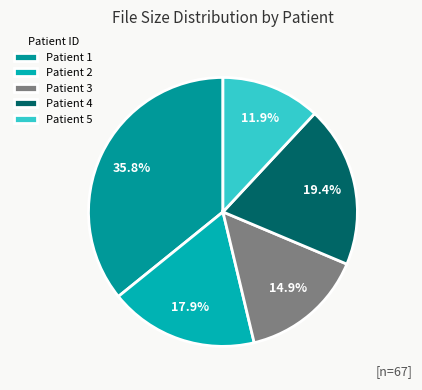

Is there a majority slice in this chart?

No